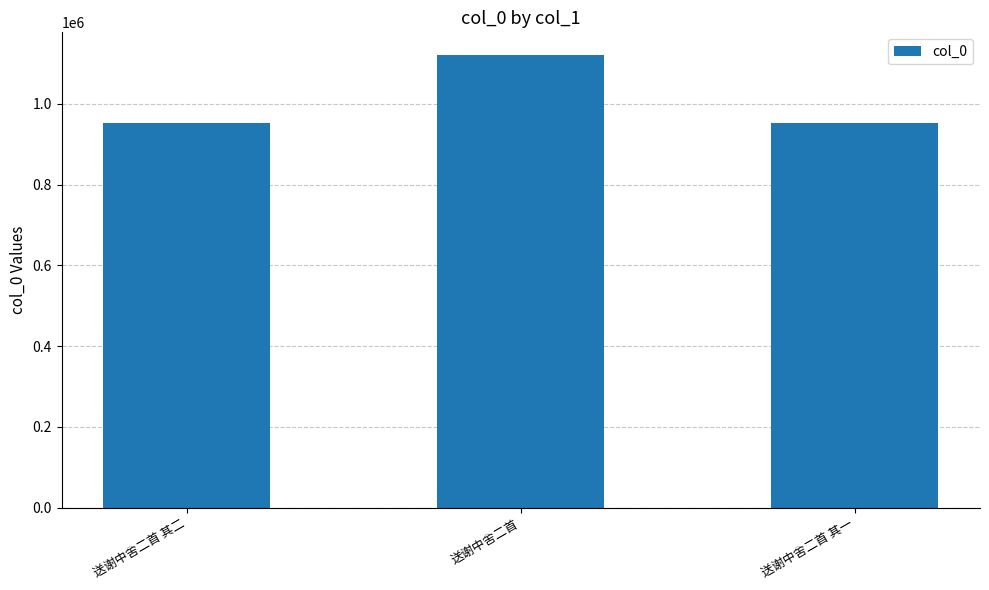

What is the difference between the maximum and second lowest values?

167573